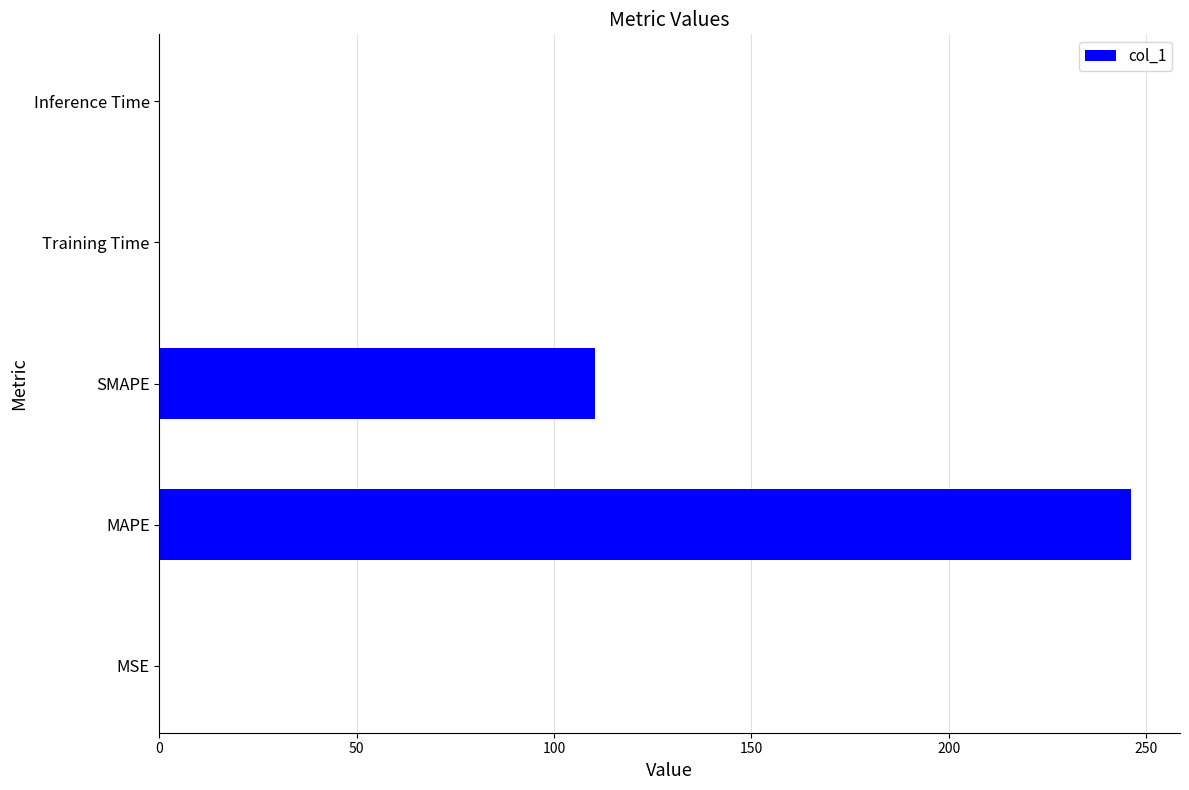

The value at SMAPE is 110.4. True or false?

True